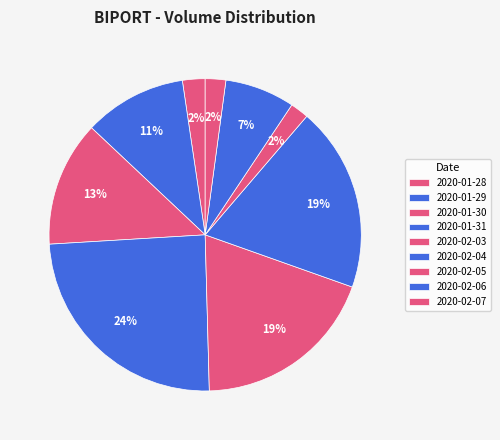

Which has a higher value, 2020-02-04 or 2020-01-30?

2020-02-04